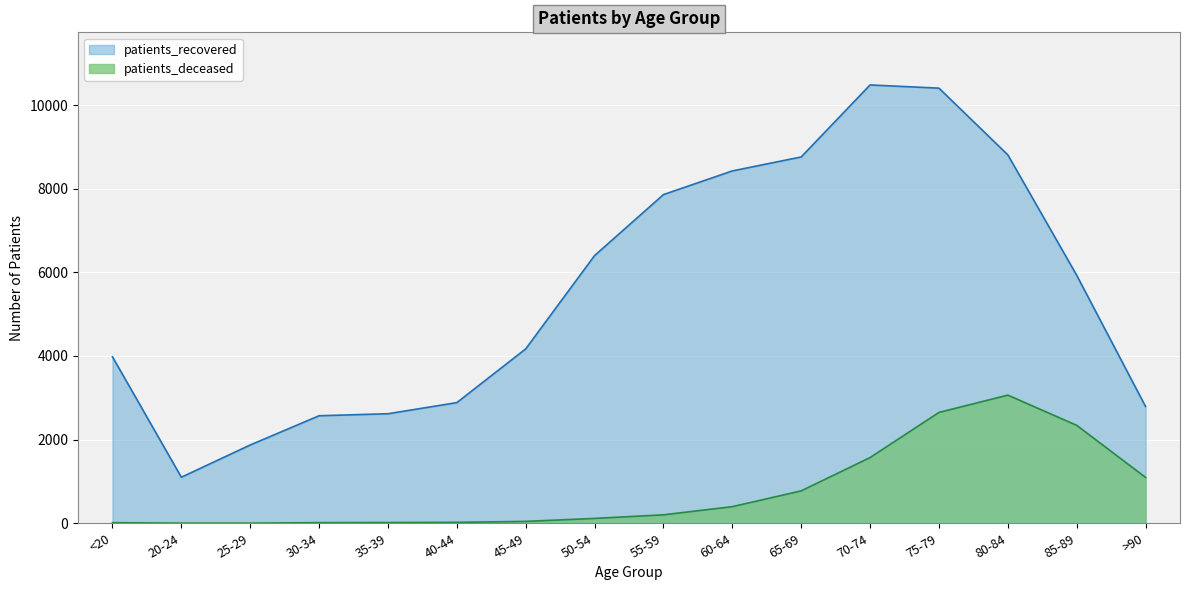

At which label does patients_recovered first exceed 5930?

50-54